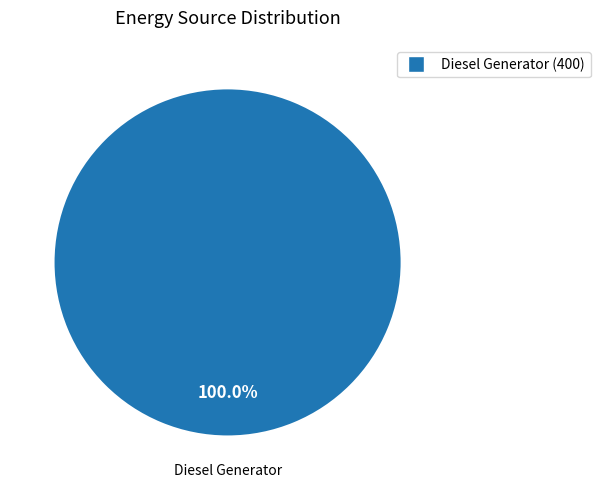

Does any single category account for the majority?

Yes